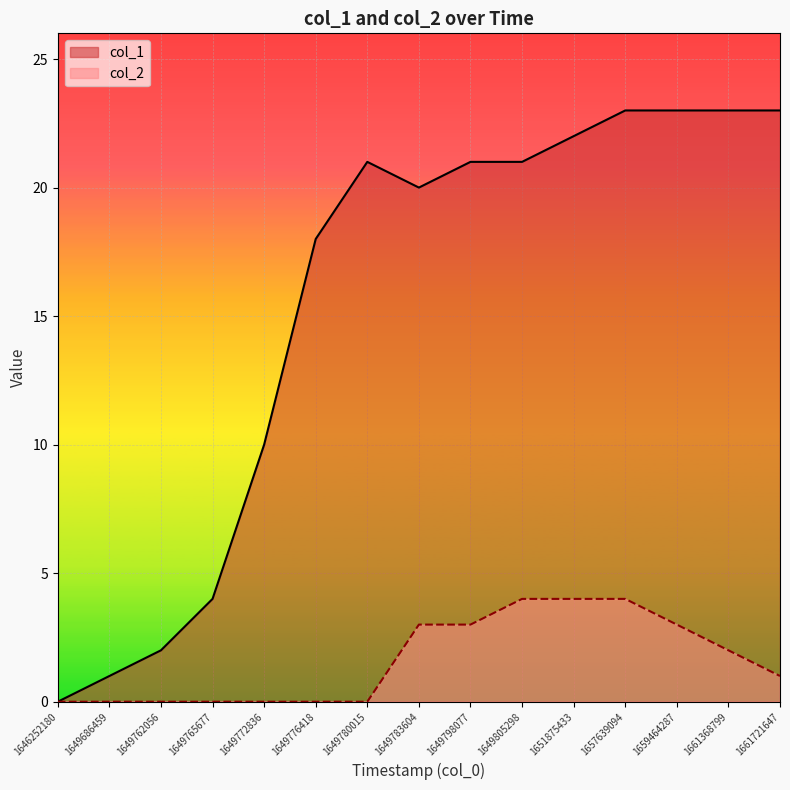

Does the chart display data point markers on the line(s)?

No